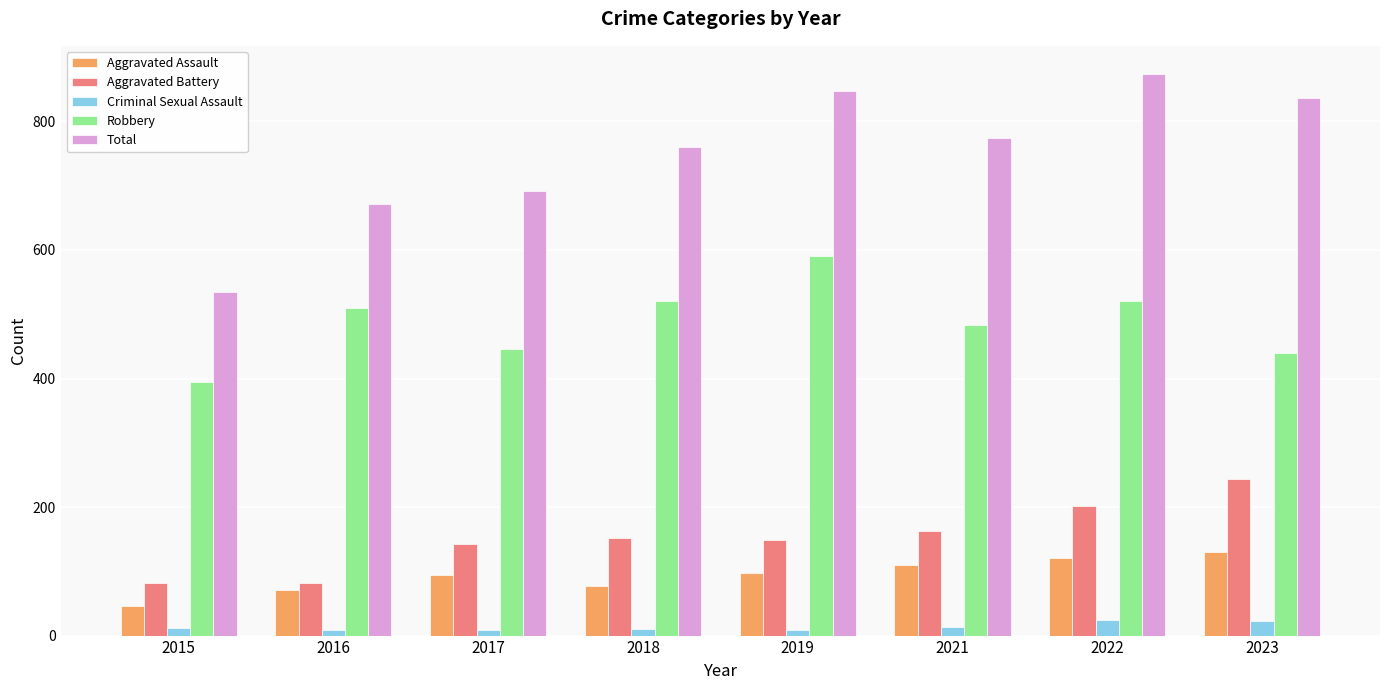

How many groups of bars are there?

8